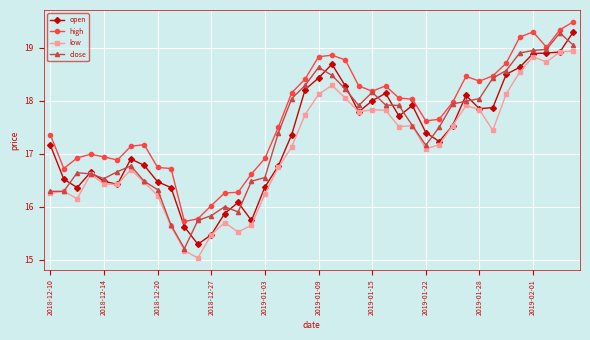

True or false: close has more than 2 interior local peaks.

True